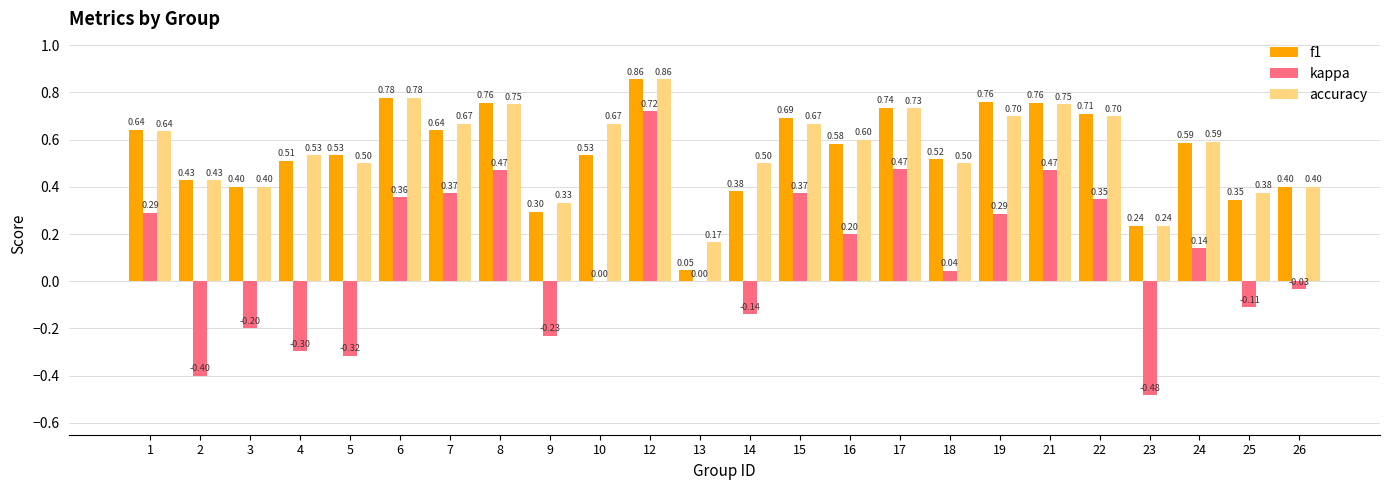

Which series has the largest total across all categories?

accuracy